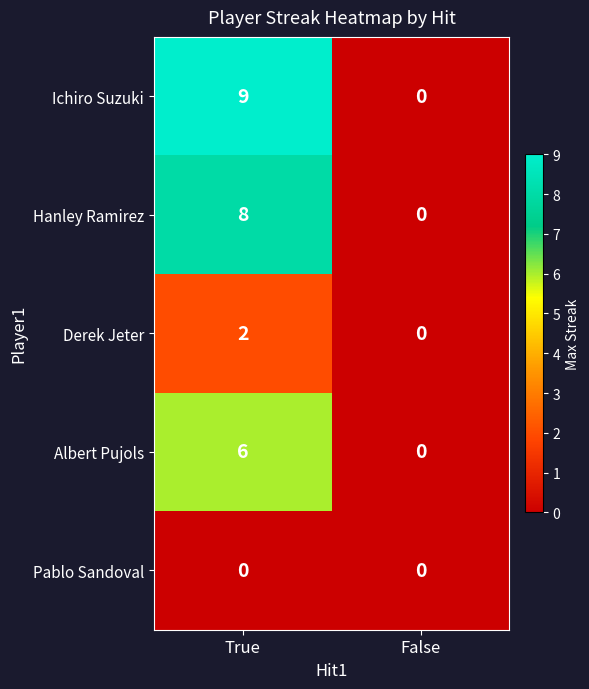

What is the maximum value shown in the chart?

9